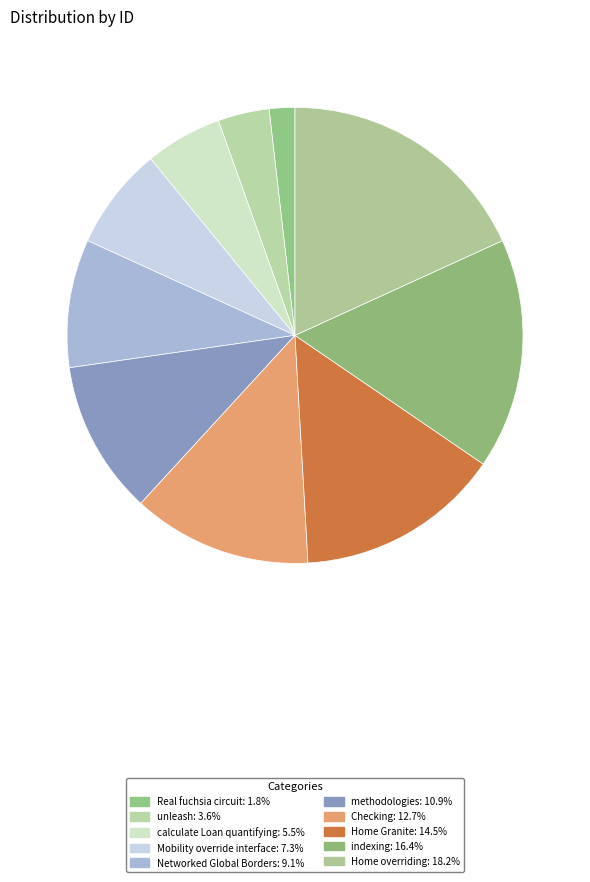

To the nearest percent, what is the difference between the largest and smallest slice percentages?

16%